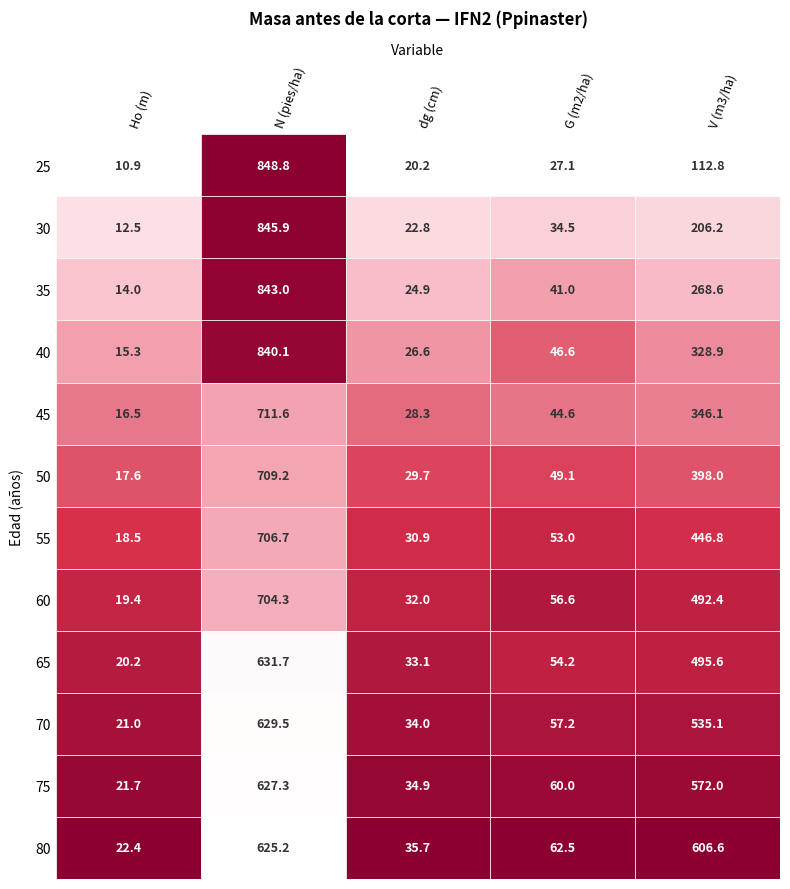

Between 55 and 80, which series saw the biggest shift?

V (m3/ha)